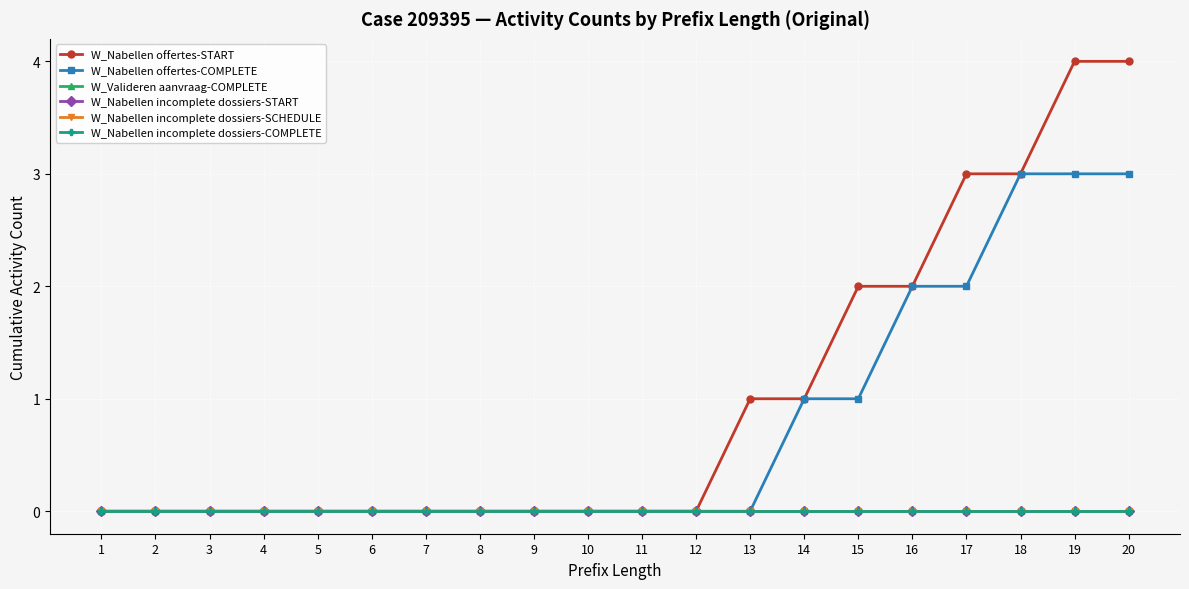

At how many categories does at least one series exceed 3?

2